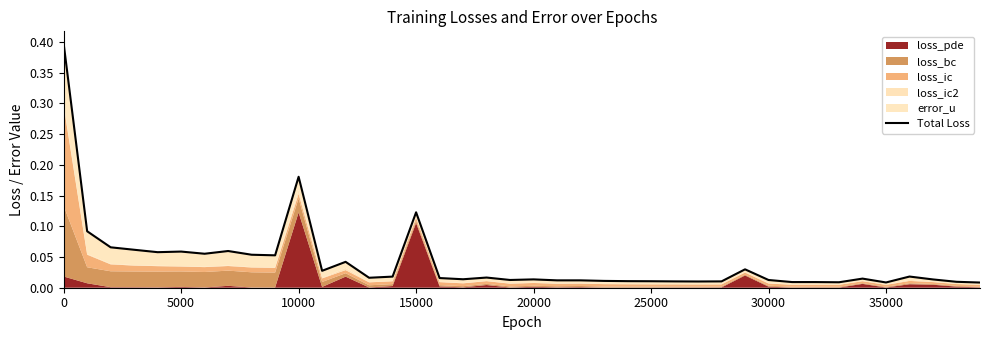

What is the difference between the maximum and second lowest values?

0.4